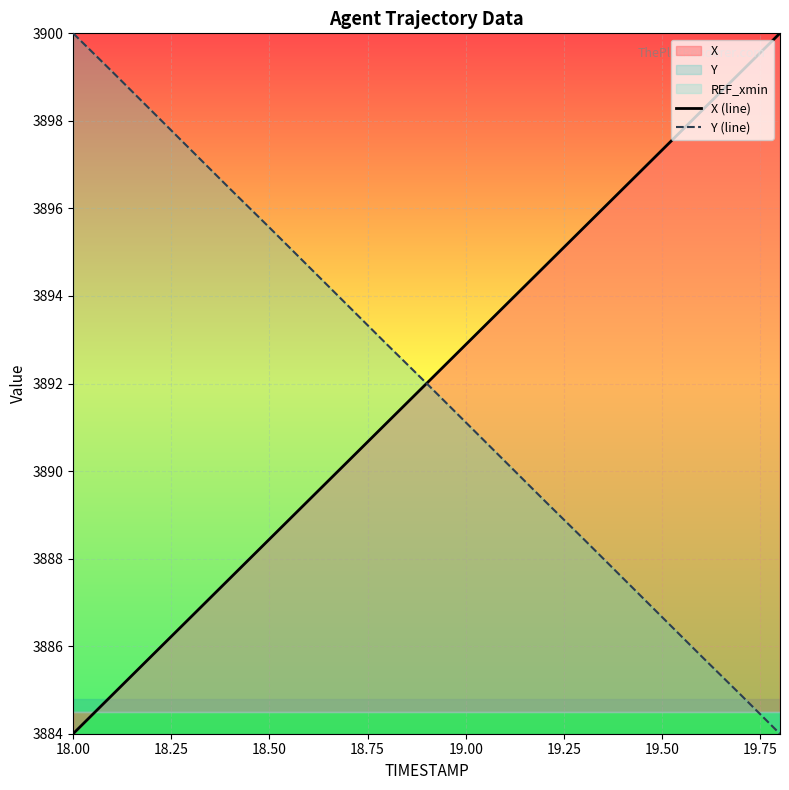

The value of X (line) at 19.50 is 3897.3. True or false?

True